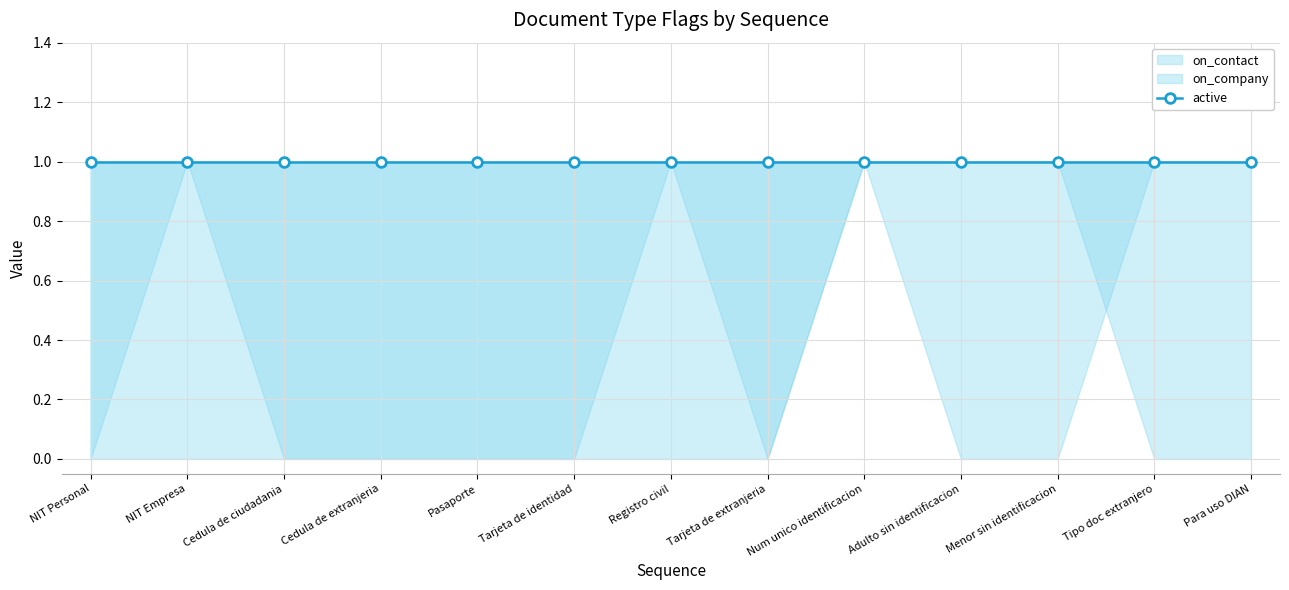

Is the value of on_contact at 1 greater than the value of active at 8?

No